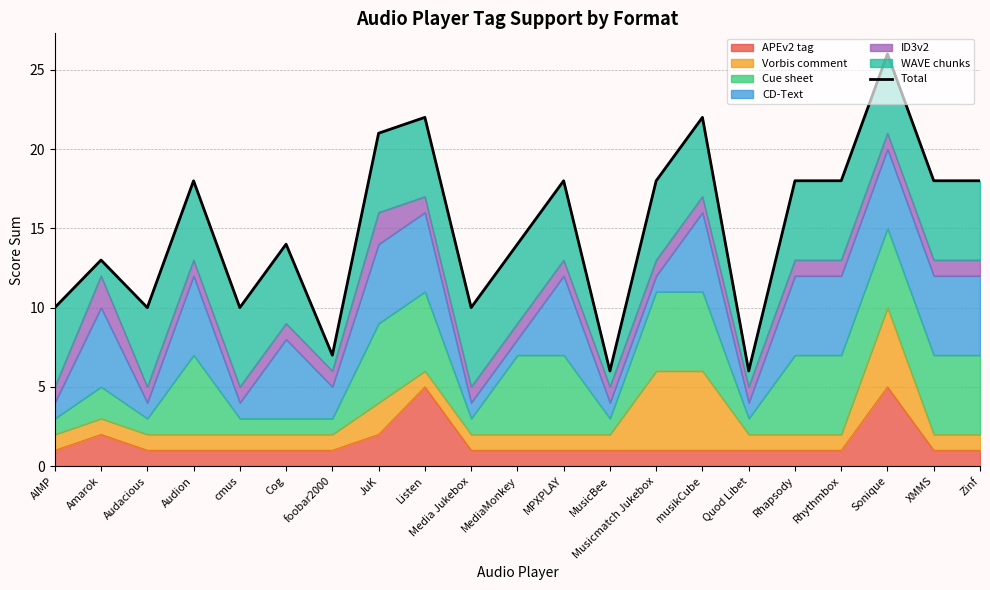

What is the sum of the values at XMMS and Listen?

40